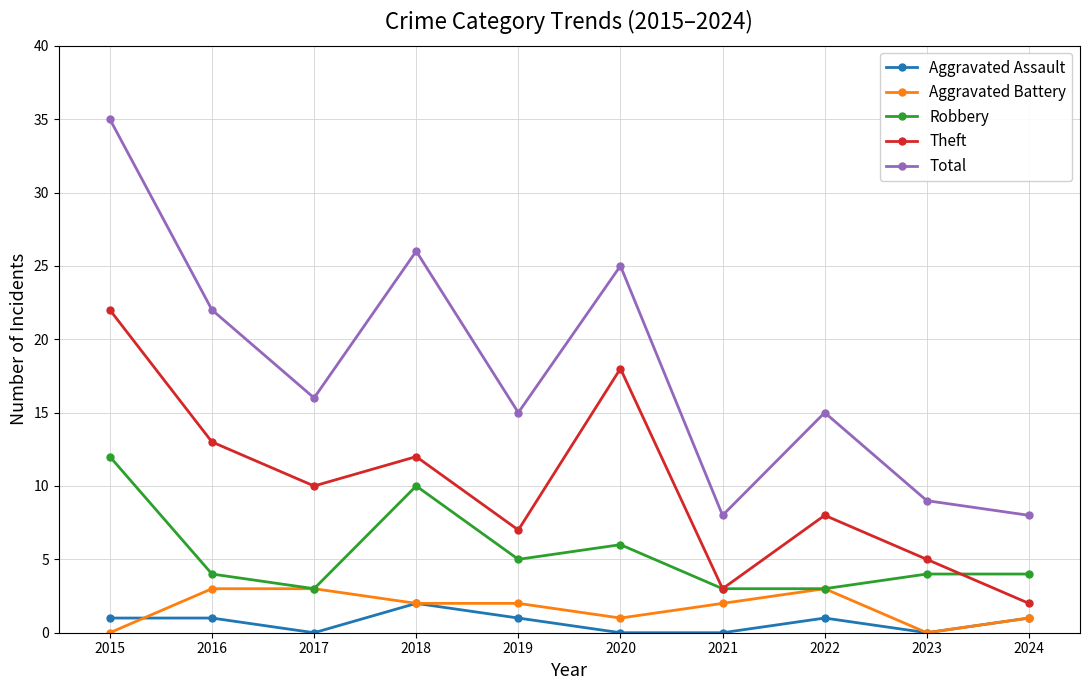

Reading left to right, extract all data points from this chart.

Aggravated Assault: 2015=1	2016=1	2017=0	2018=2	2019=1	2020=0	2021=0	2022=1	2023=0	2024=1
Aggravated Battery: 2015=0	2016=3	2017=3	2018=2	2019=2	2020=1	2021=2	2022=3	2023=0	2024=1
Robbery: 2015=12	2016=4	2017=3	2018=10	2019=5	2020=6	2021=3	2022=3	2023=4	2024=4
Theft: 2015=22	2016=13	2017=10	2018=12	2019=7	2020=18	2021=3	2022=8	2023=5	2024=2
Total: 2015=35	2016=22	2017=16	2018=26	2019=15	2020=25	2021=8	2022=15	2023=9	2024=8